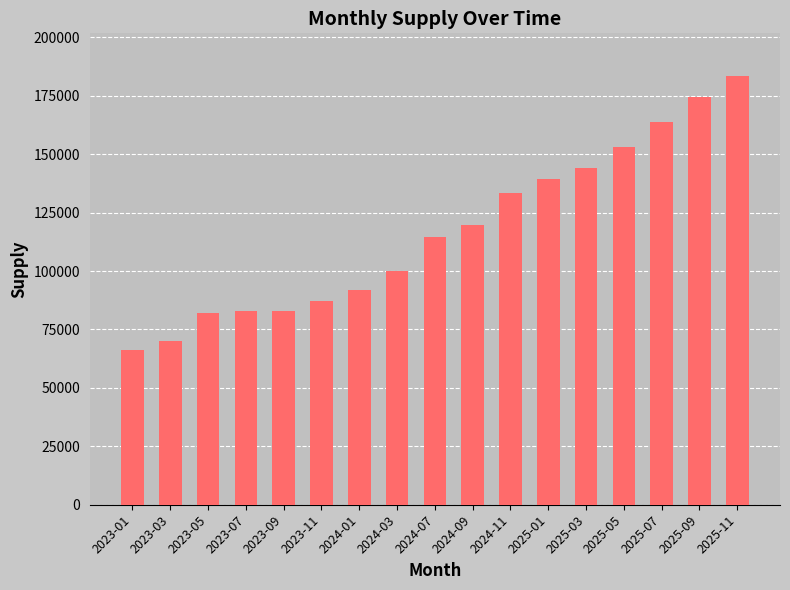

What position from the left is 2025-03?

13